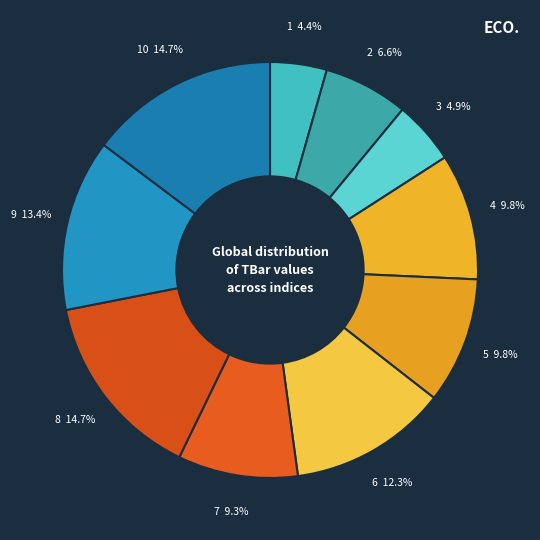

What portion of the pie excludes 4?

90.2%